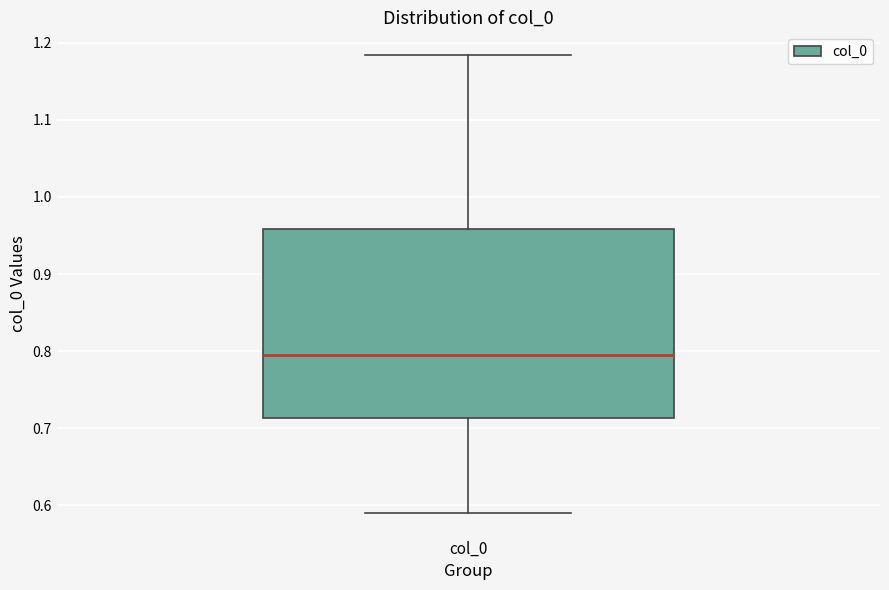

Transcribe this box plot: give where the median line is, the range the box spans, and where the two whiskers end, as read against the y-axis. The values are not printed on the chart, so give them approximately, as read against the axis.

median 0.80, box 0.71 to 0.96, whiskers 0.59 to 1.18